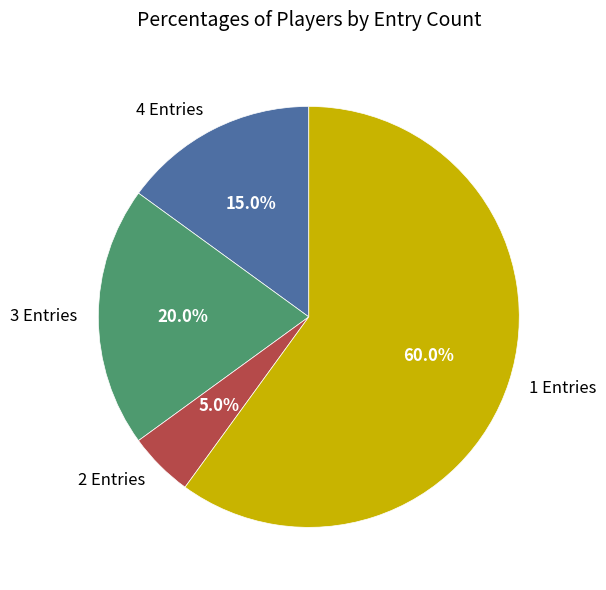

What is the largest slice in the pie chart?

1 Entries